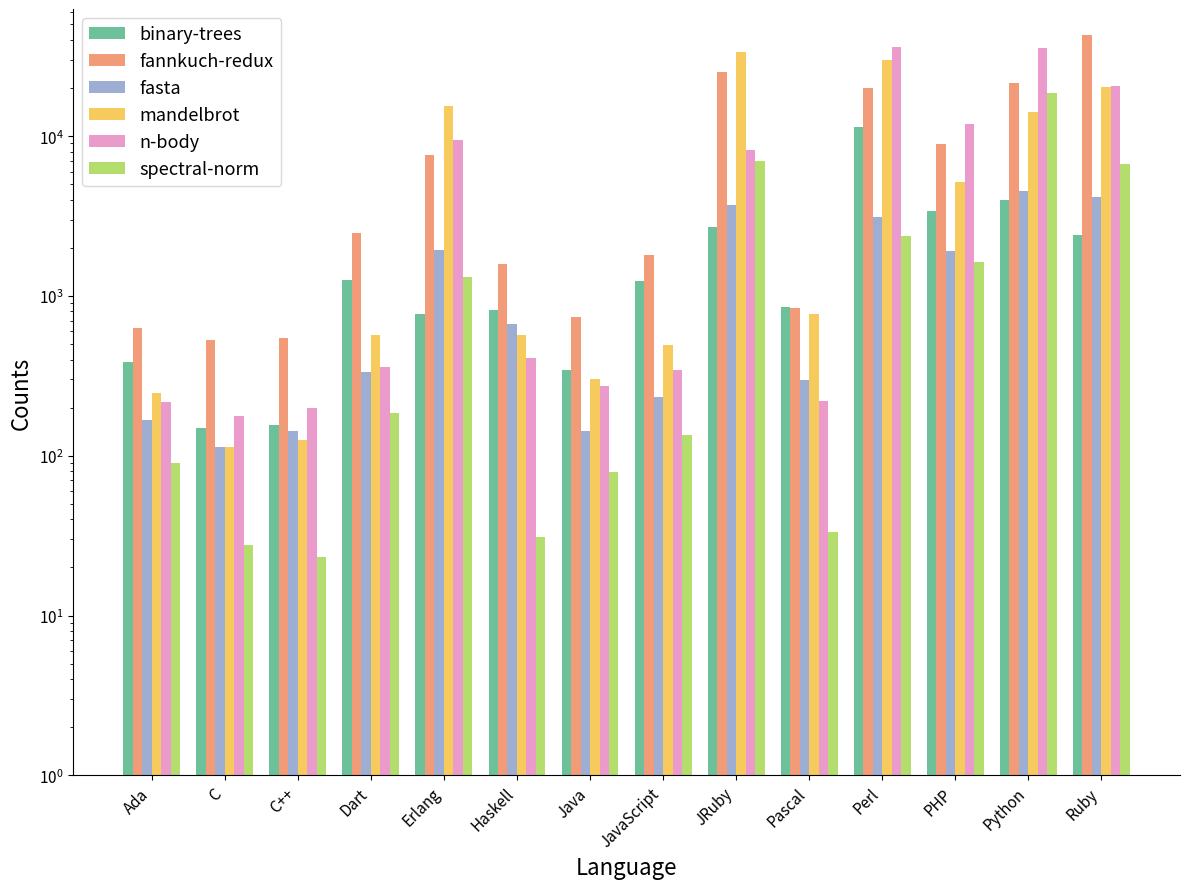

Rank the series at PHP from lowest to highest value.

spectral-norm, fasta, binary-trees, mandelbrot, fannkuch-redux, n-body